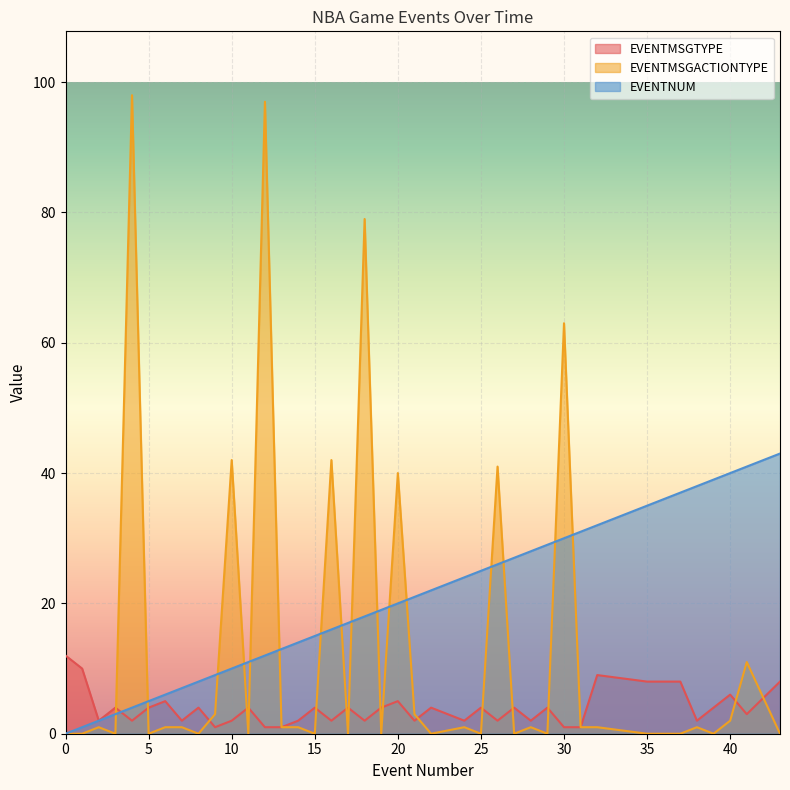

The value of EVENTMSGACTIONTYPE at 11 is 0. True or false?

True